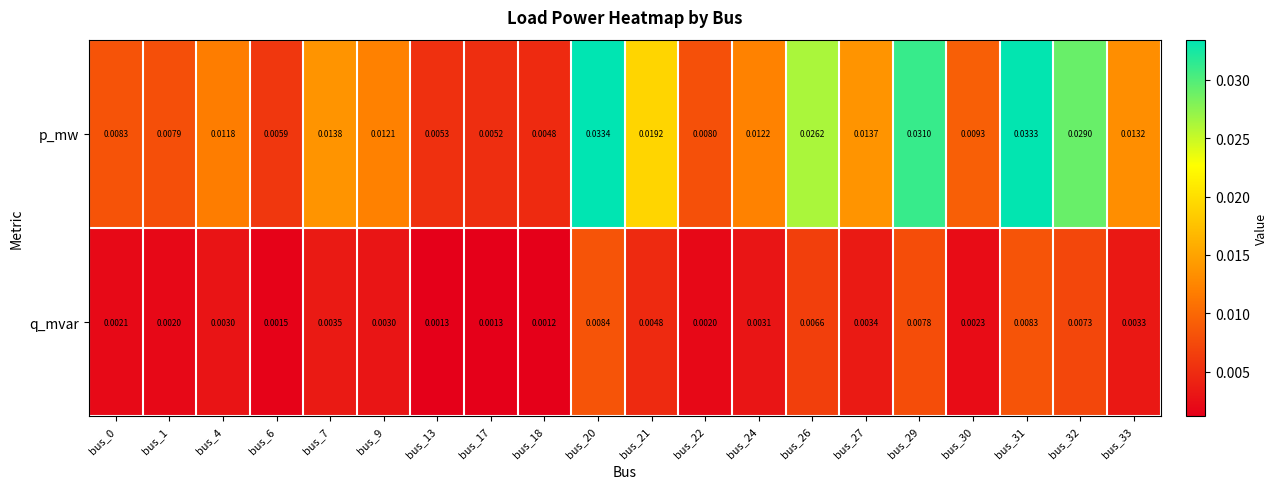

List the series in order of their peak value, highest first.

p_mw, q_mvar